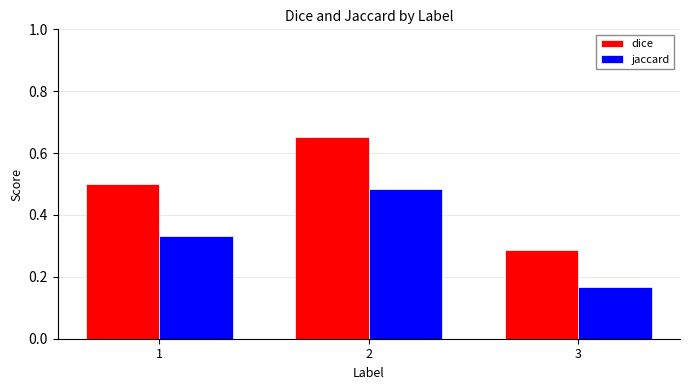

What is the difference between the maximum and minimum values in the dice series?

0.4